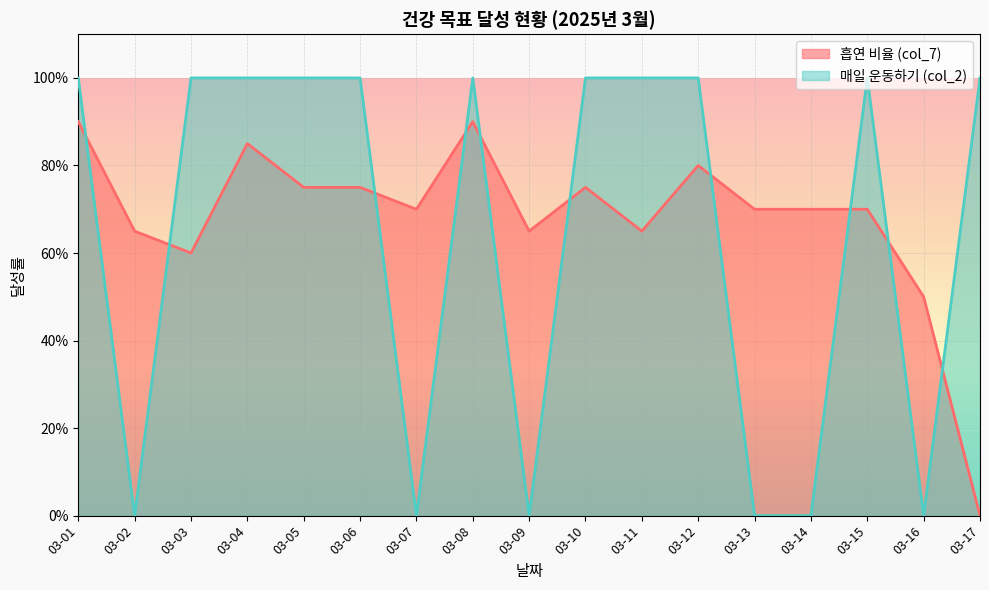

True or false: 매일 운동하기 (col_2) has more than 2 points higher than both neighbors.

False